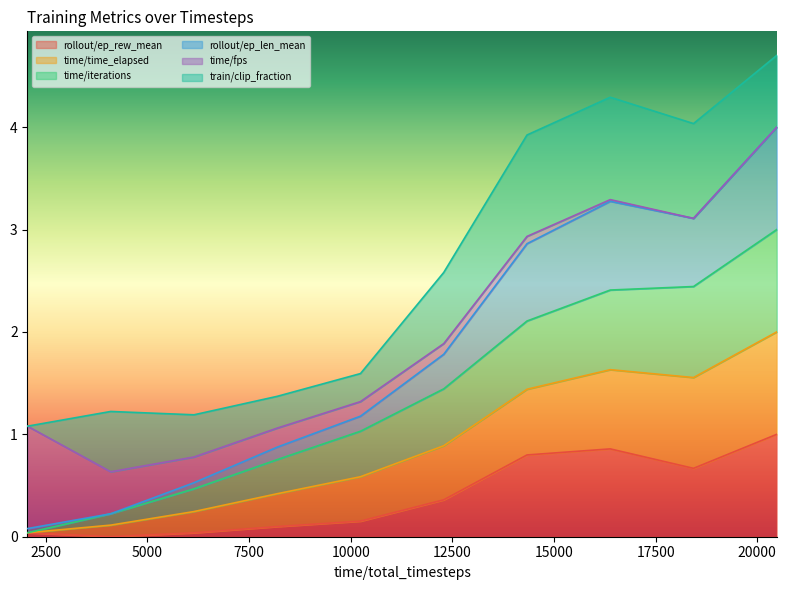

The rollout/ep_len_mean series shows 2.3 at 8192. True or false?

False